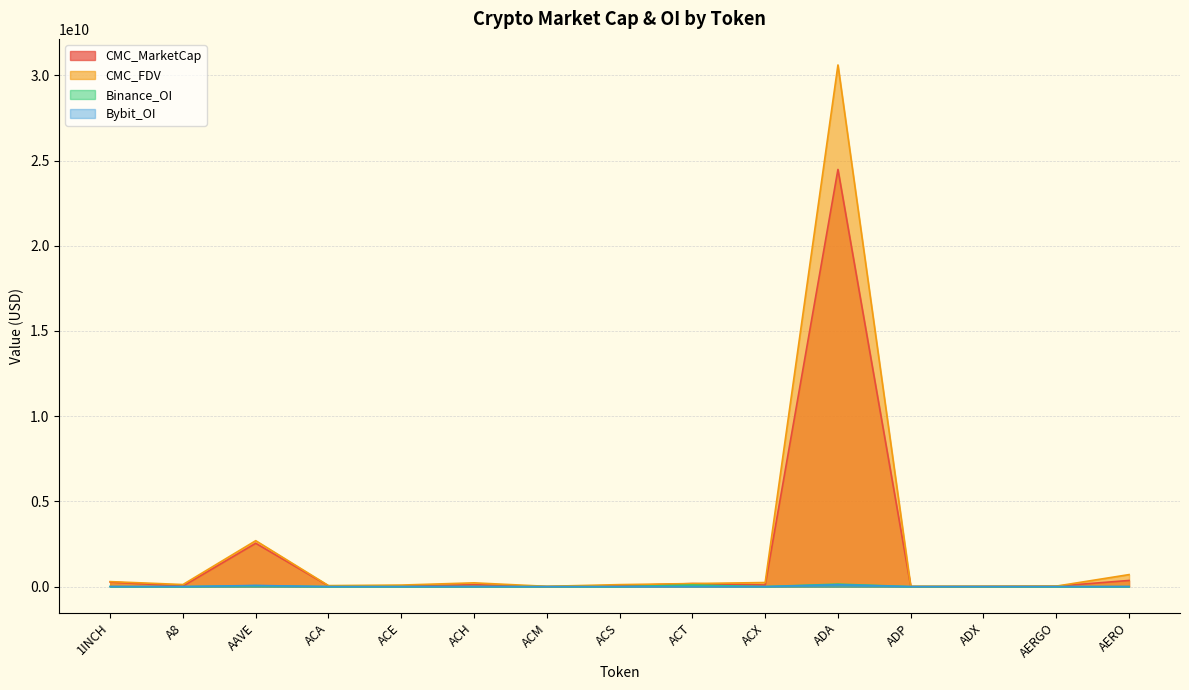

What is the approximate value of CMC_MarketCap at A8, to the nearest 50?

32698350